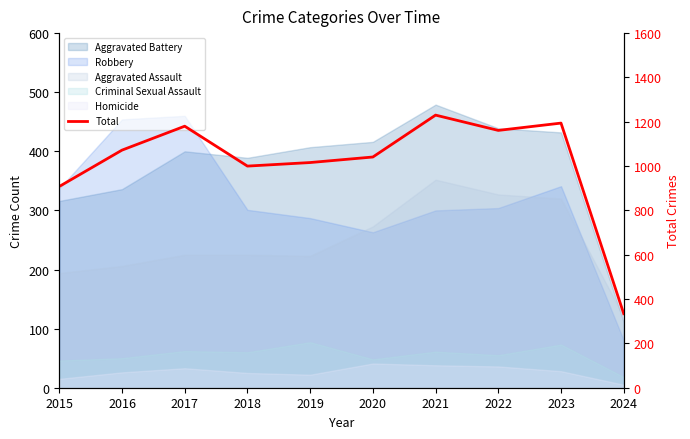

What is the value of the 1st point from the left?

908